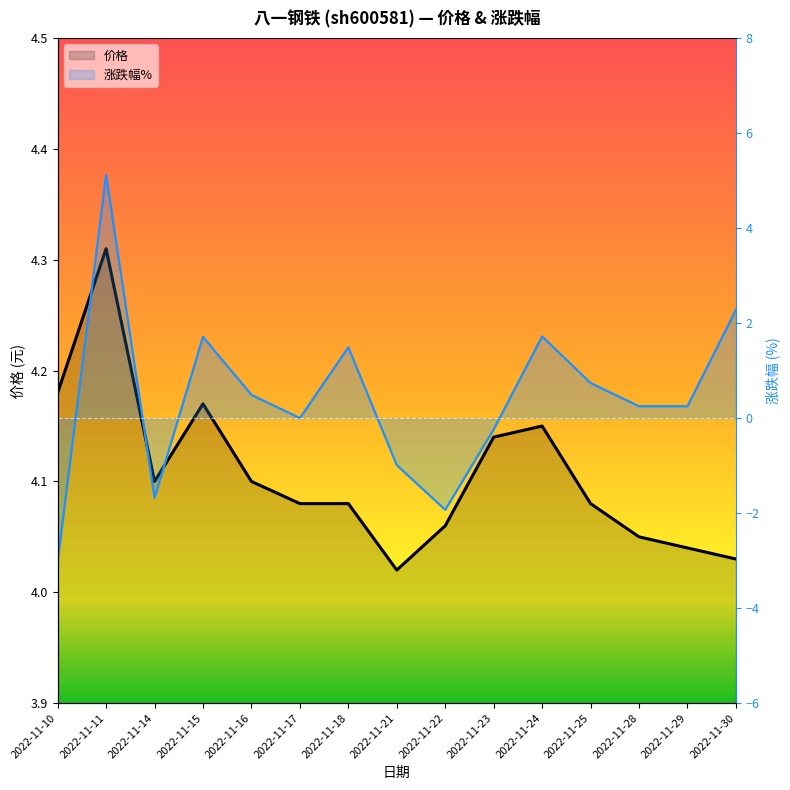

What is the maximum value shown in the chart?

5.1